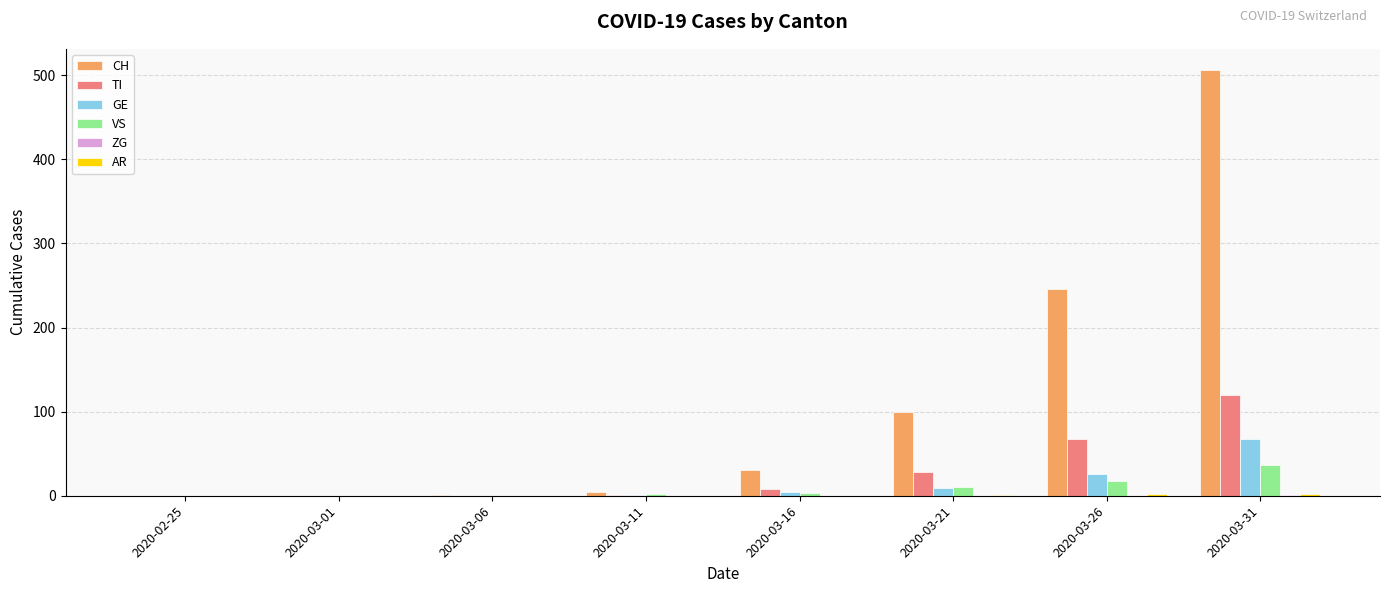

True or false: TI has a value of 1 at 2020-03-11.

True